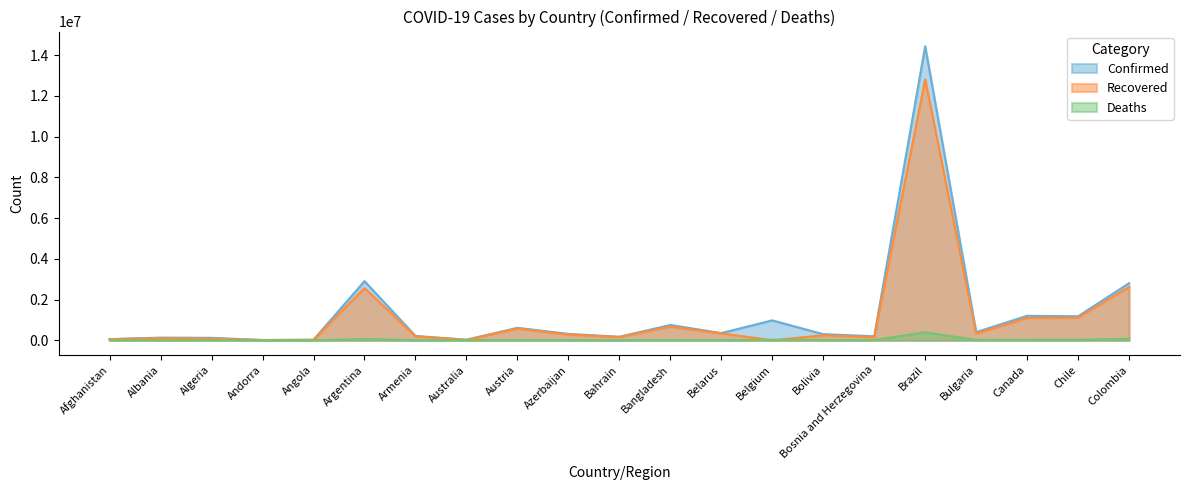

At which label does Confirmed reach its minimum?

Andorra